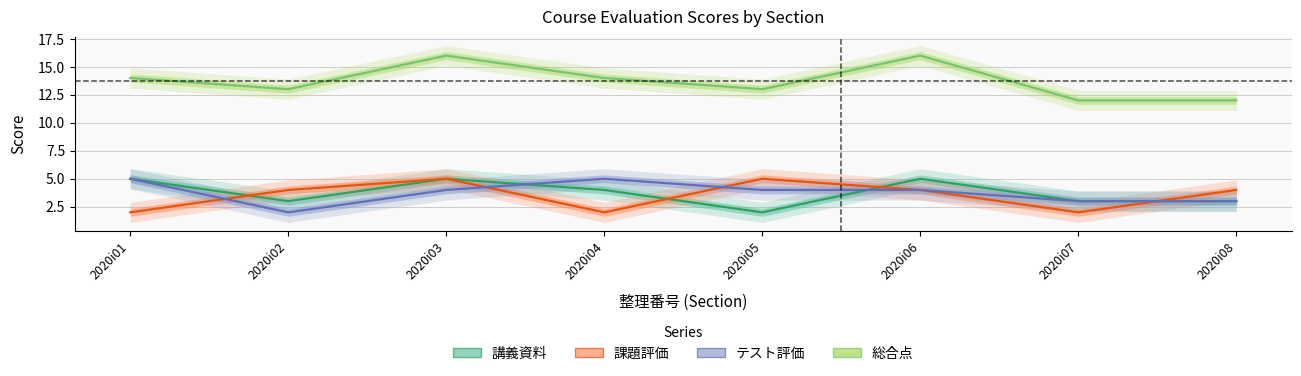

Which has a higher value, 2020i07 or 2020i06?

2020i06